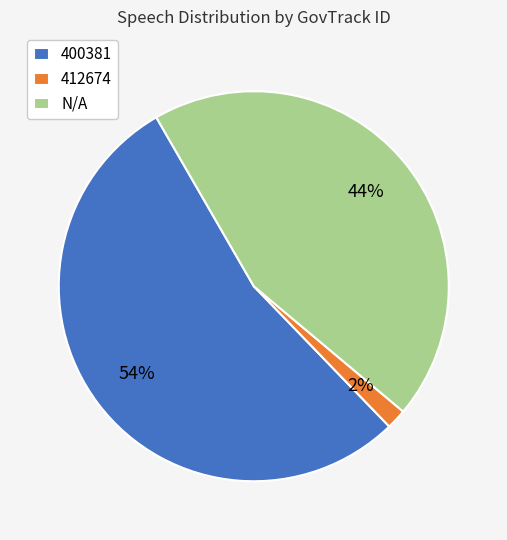

Which slice represents more than half of the pie?

400381